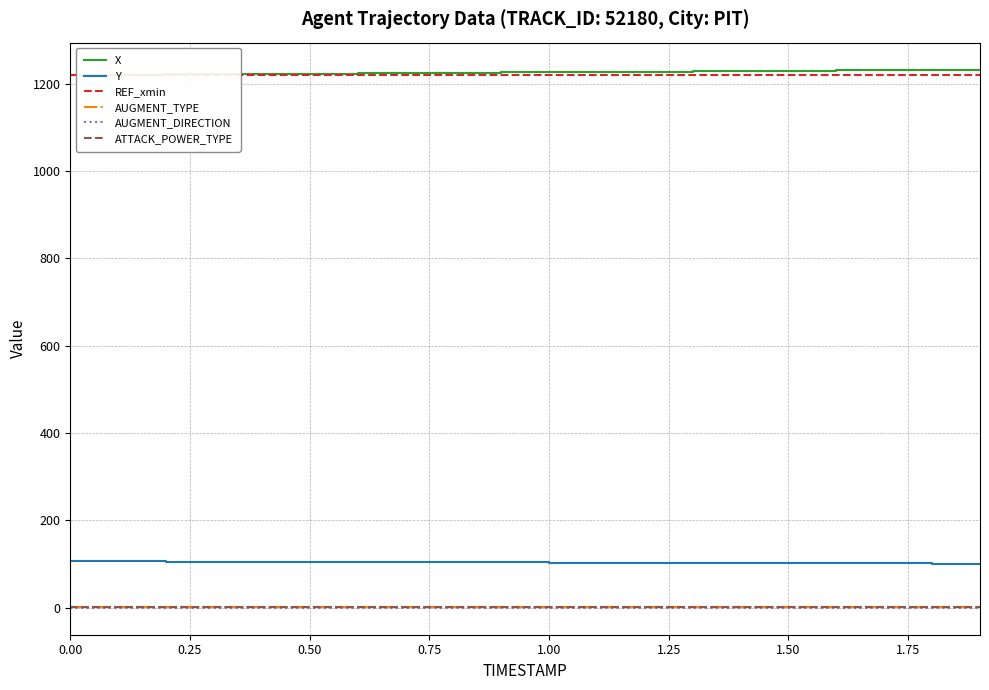

True or false: X and AUGMENT_TYPE cross at least once.

False